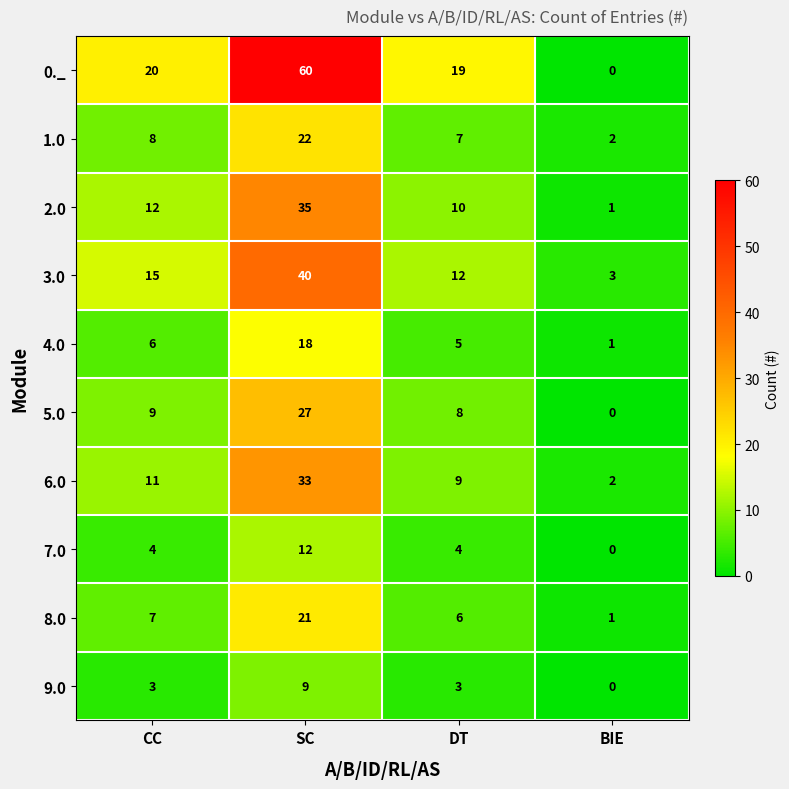

What is the sum of the 5.0 values at CC and BIE?

9